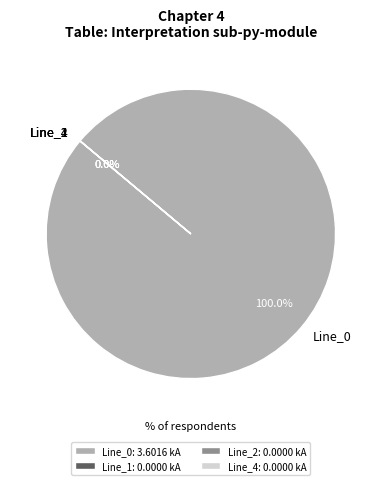

Is it true that Line_0 is 99% of the pie?

False